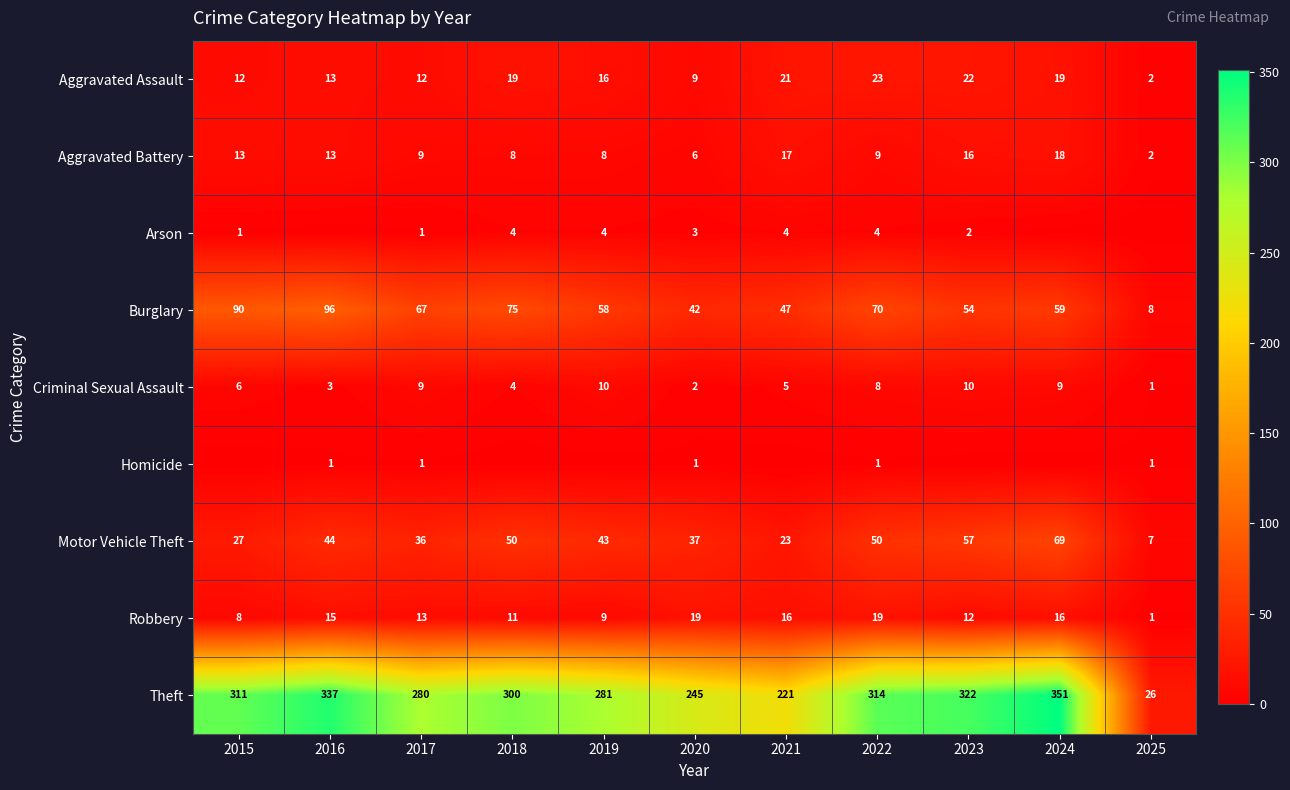

What is the sum of all Criminal Sexual Assault values?

67